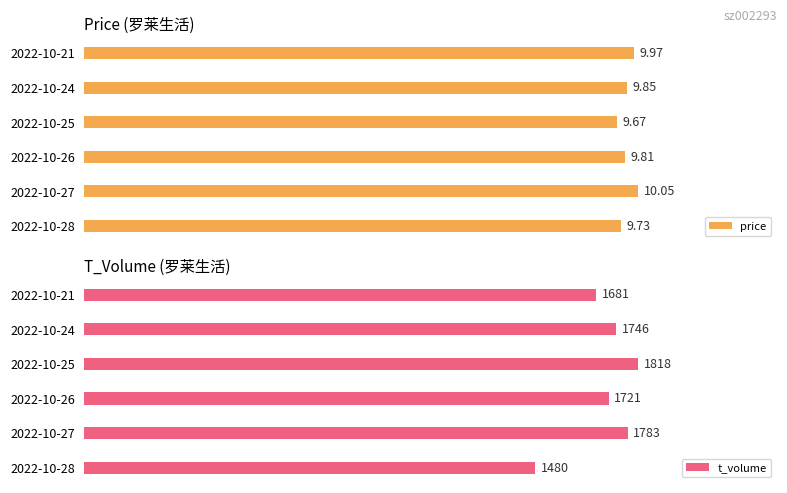

Rank the categories by price value from lowest to highest.

2022-10-25, 2022-10-28, 2022-10-26, 2022-10-24, 2022-10-21, 2022-10-27